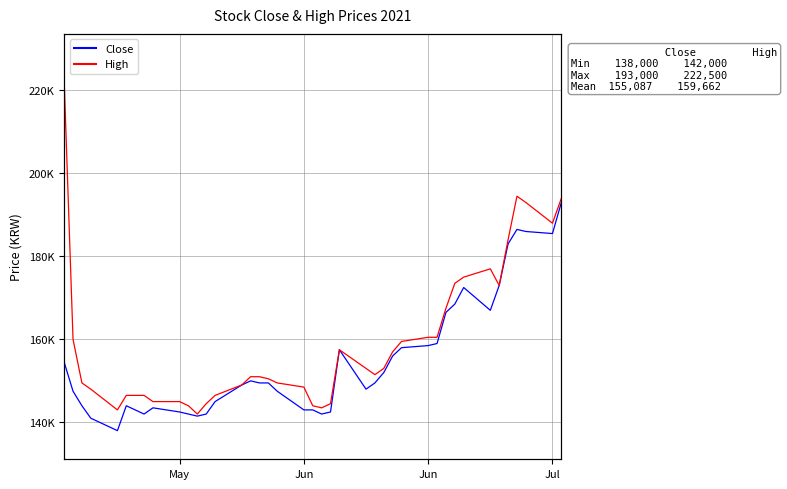

At how many categories does at least one series exceed 218405?

1